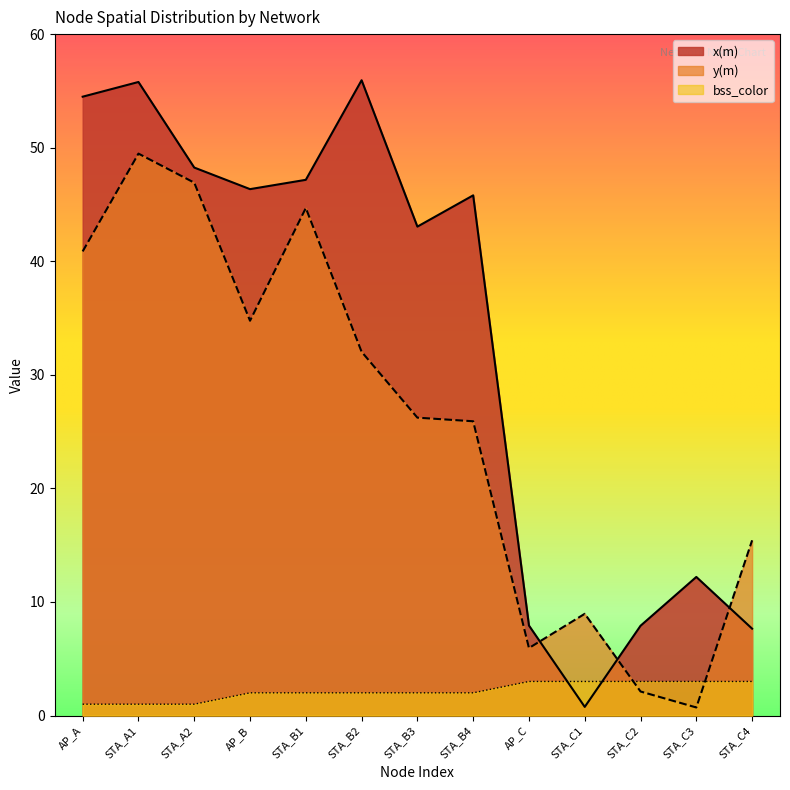

Which label corresponds to the largest value in the chart?

STA_B2